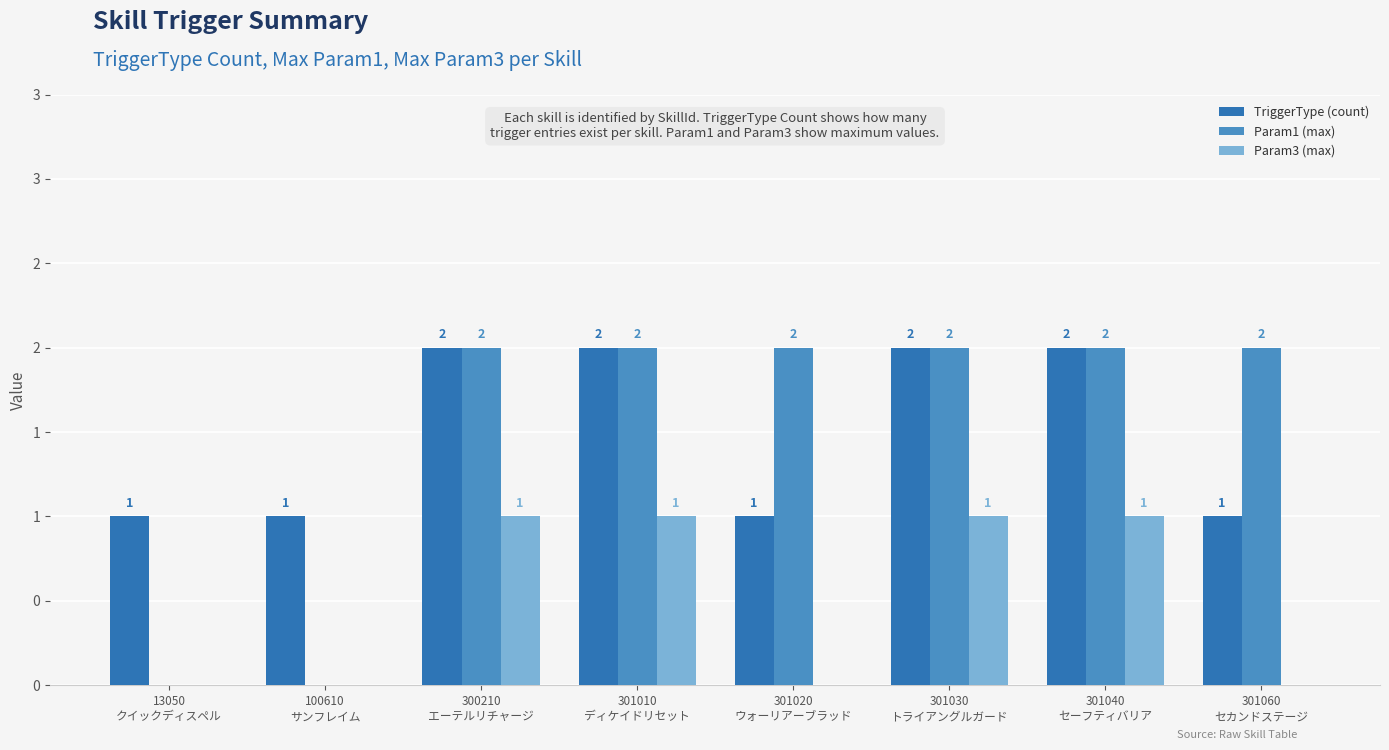

What are all the series names shown in the legend?

TriggerType (count), Param1 (max), Param3 (max)